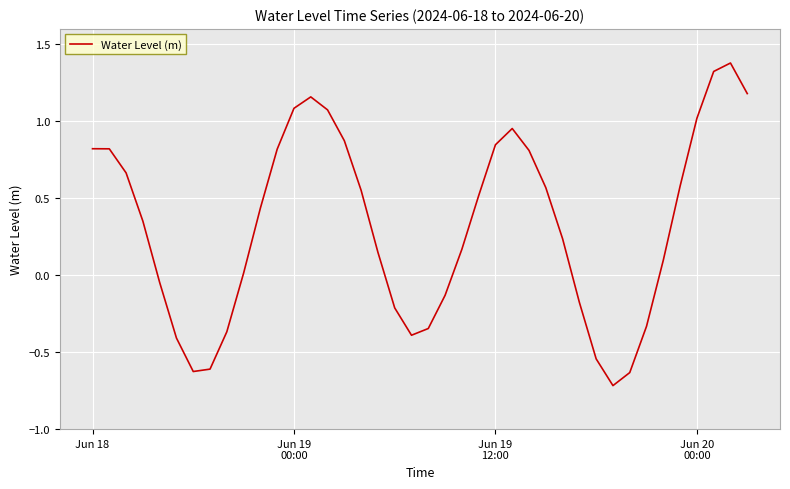

What is the greatest value displayed?

1.4